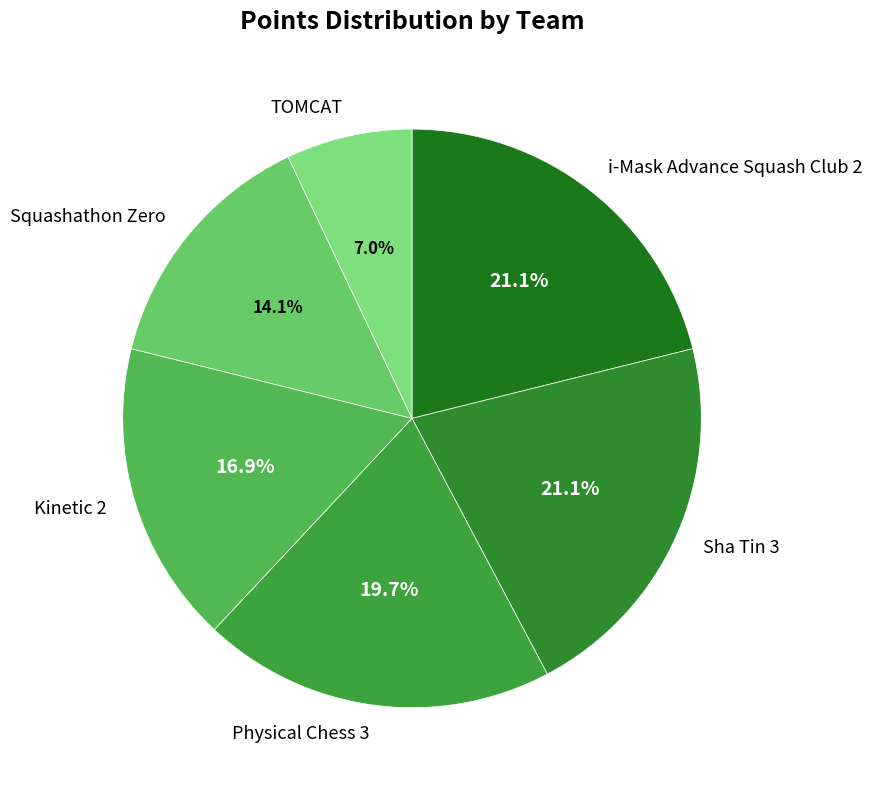

Does any single category account for the majority?

No